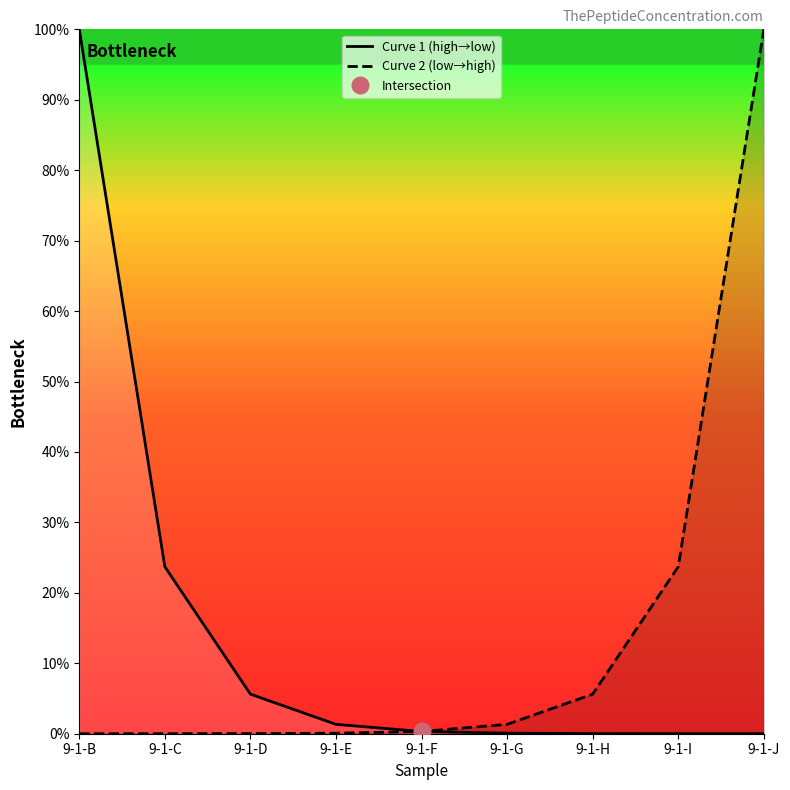

How many distinct data groups are displayed?

2